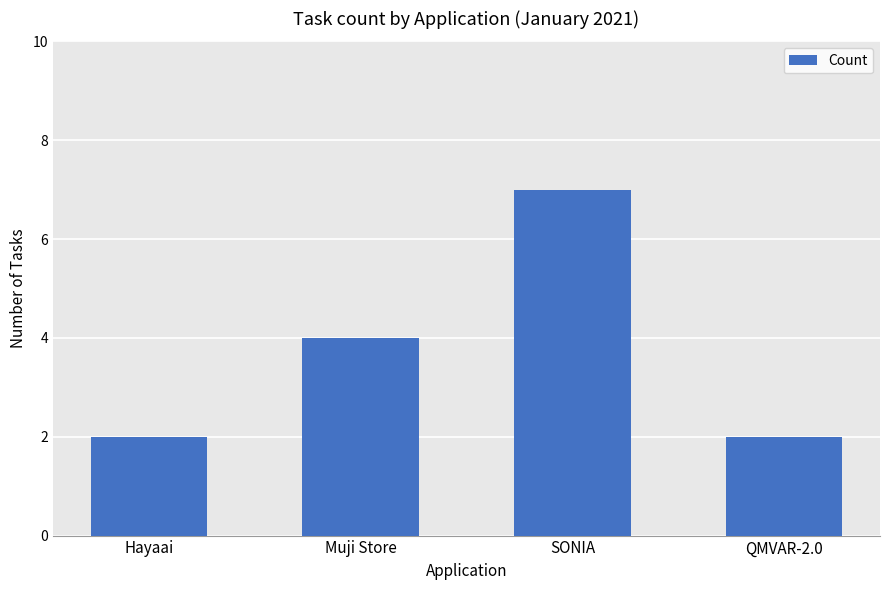

What is the difference between the values at SONIA and QMVAR-2.0?

5